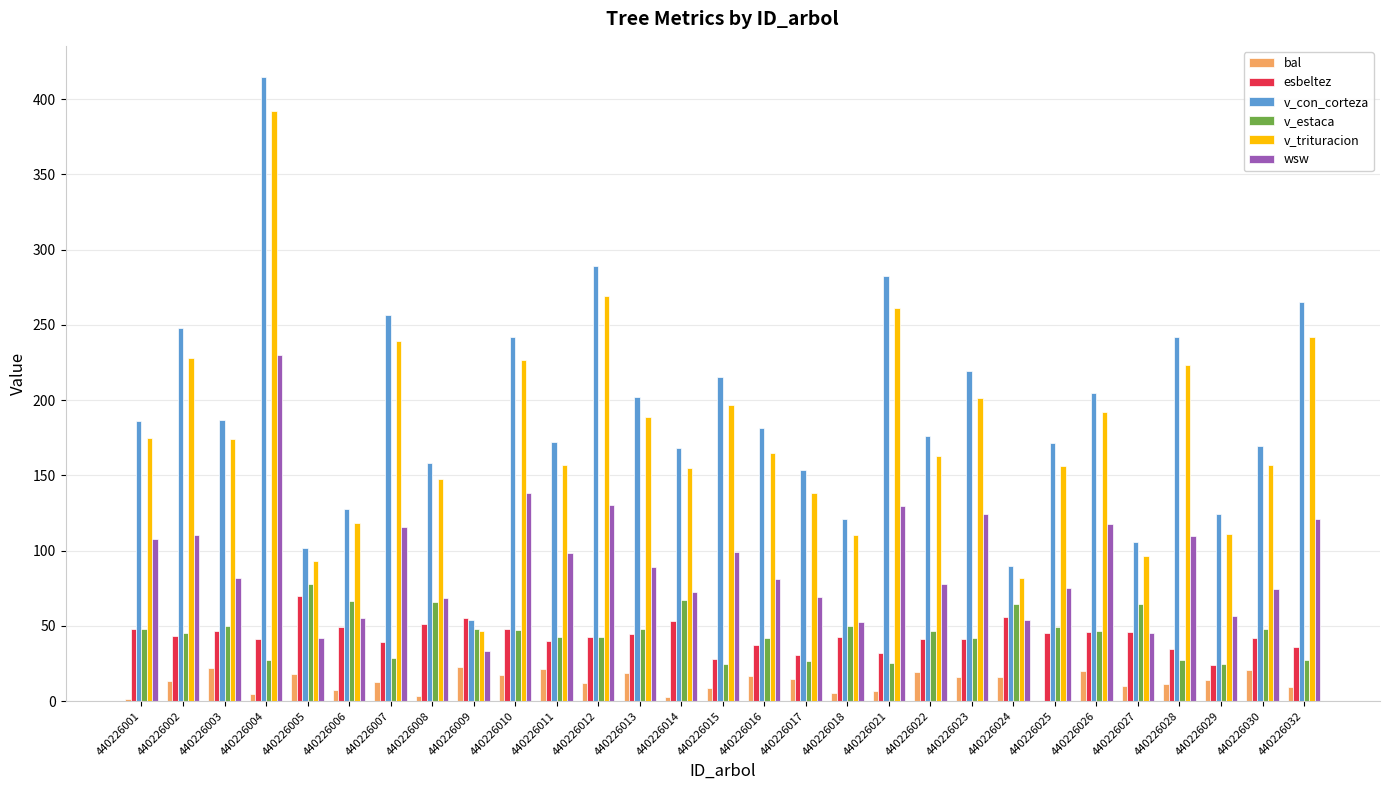

Which series changed the most between 440226003 and 440226006?

v_con_corteza